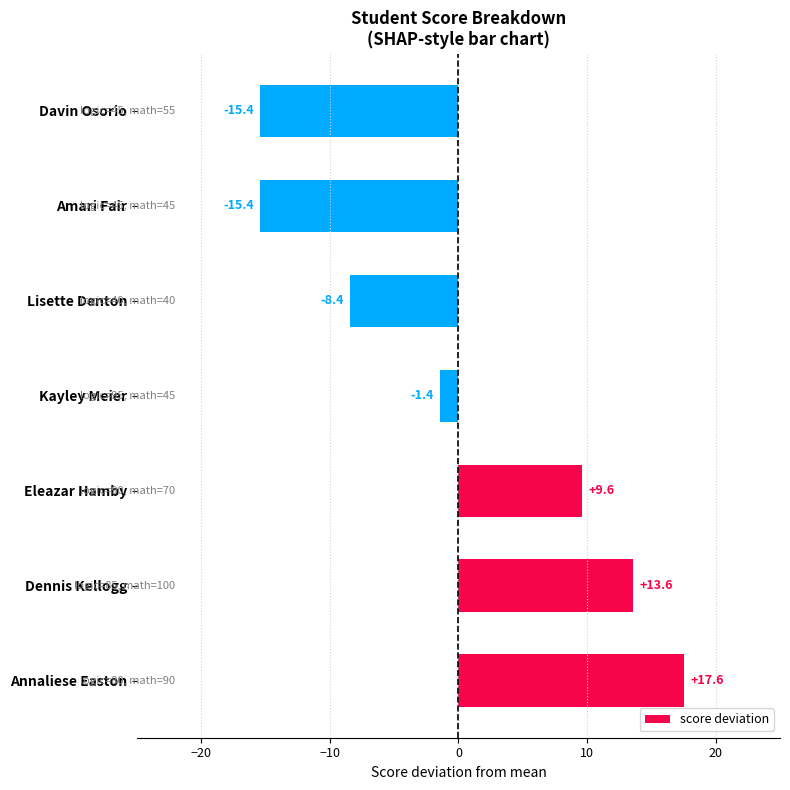

How many categories are shown in the chart?

7